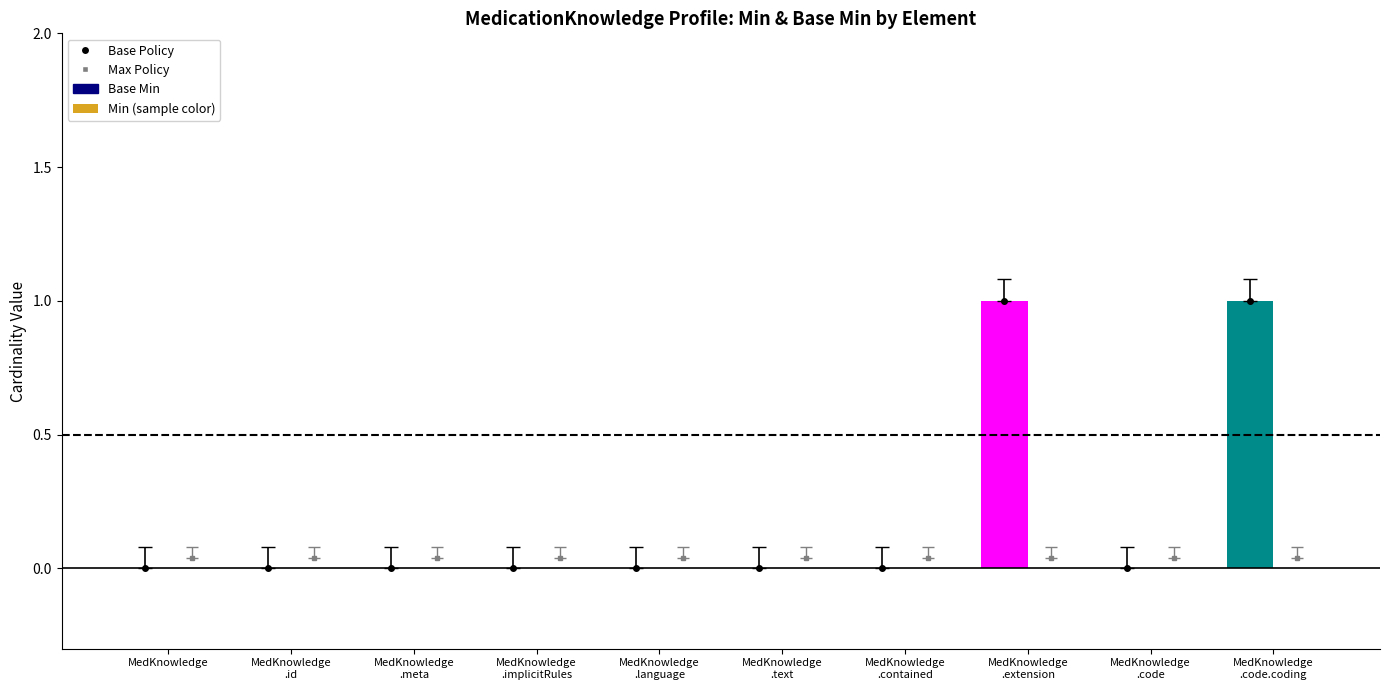

Between MedicationKnowledge.meta and MedicationKnowledge.implicitRules, which series saw the biggest shift?

Min